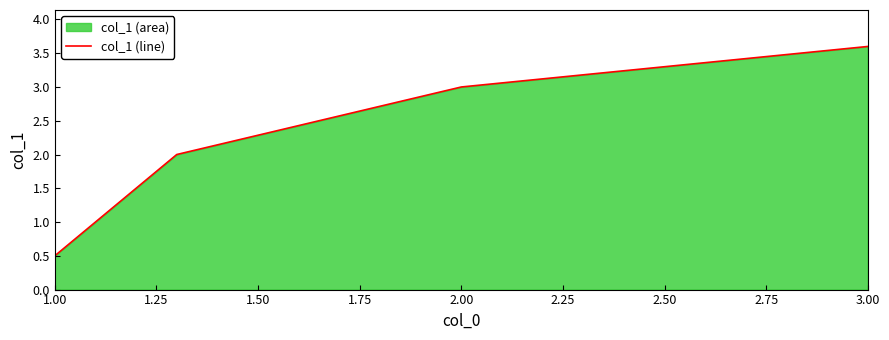

What is the difference between the maximum and minimum values?

3.1